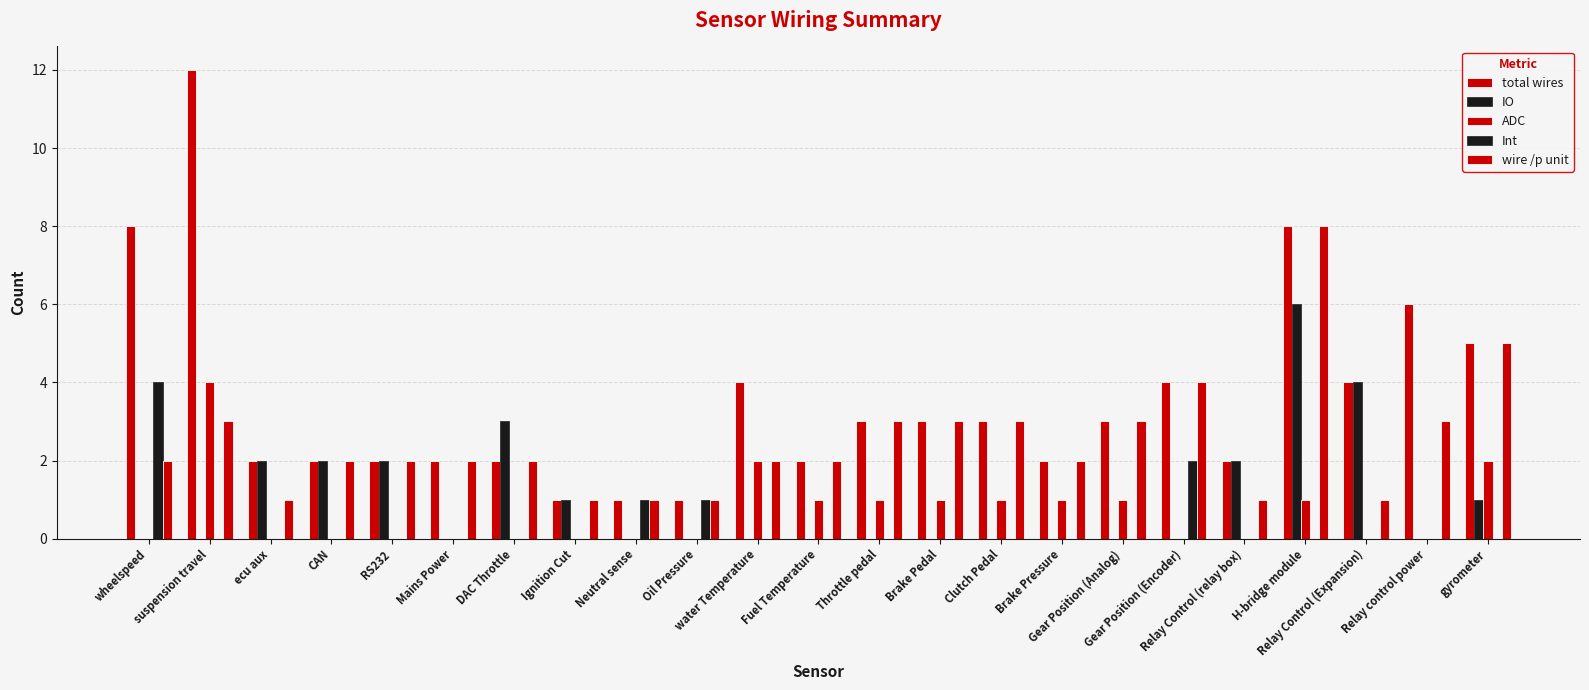

What is the difference between the highest and lowest values at Ignition Cut?

1